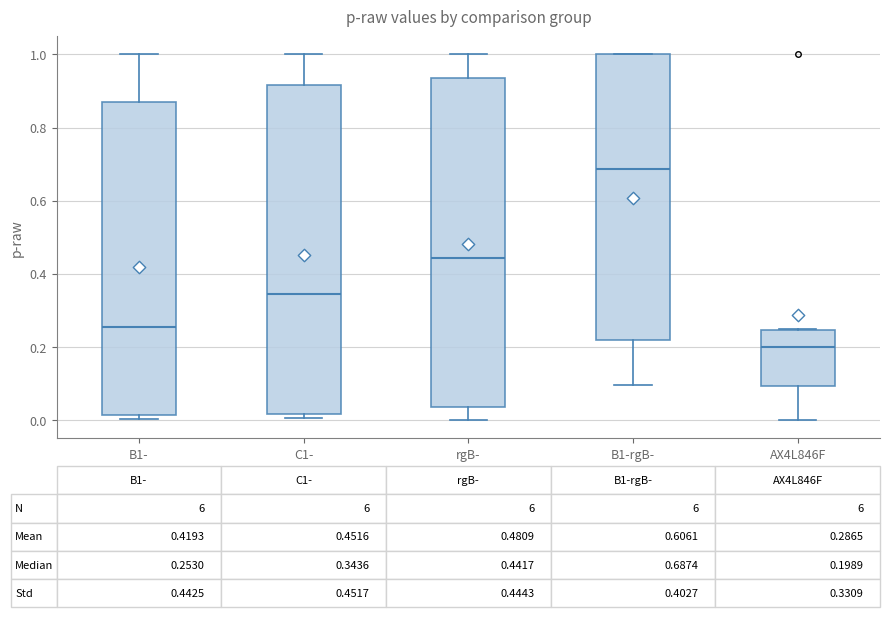

Which box's median line is the lowest?

AX4L846F